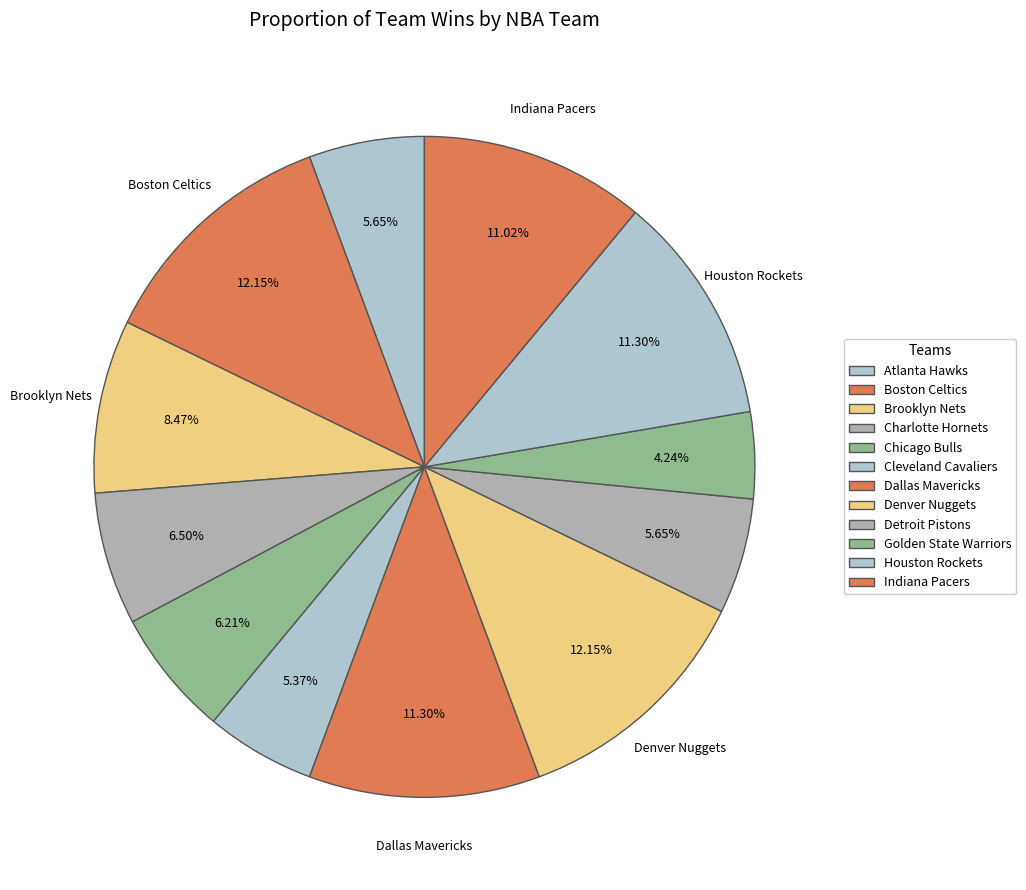

How many segments does this pie chart have?

12